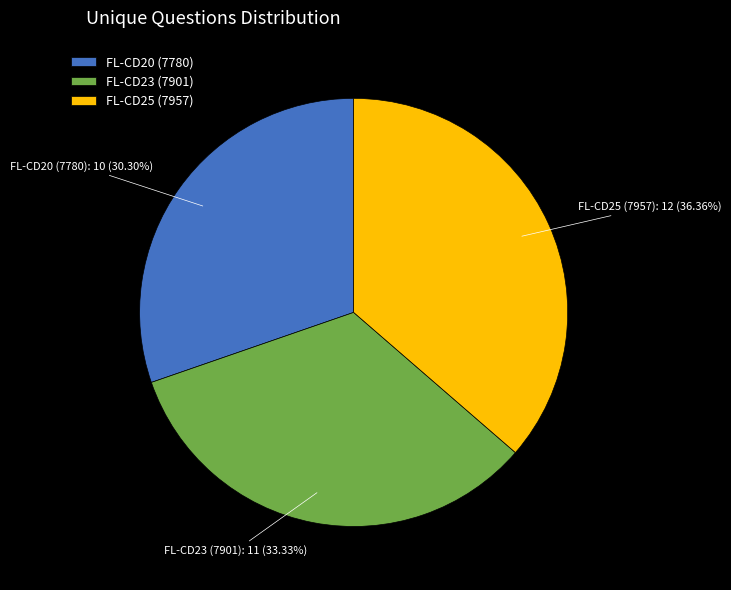

To the nearest percent, what is the combined percentage of FL-CD23 (7901) and FL-CD25 (7957)?

70%